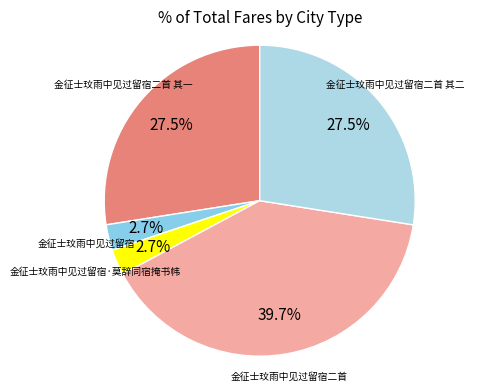

Which category has the biggest portion of the pie?

金征士玟雨中见过留宿二首